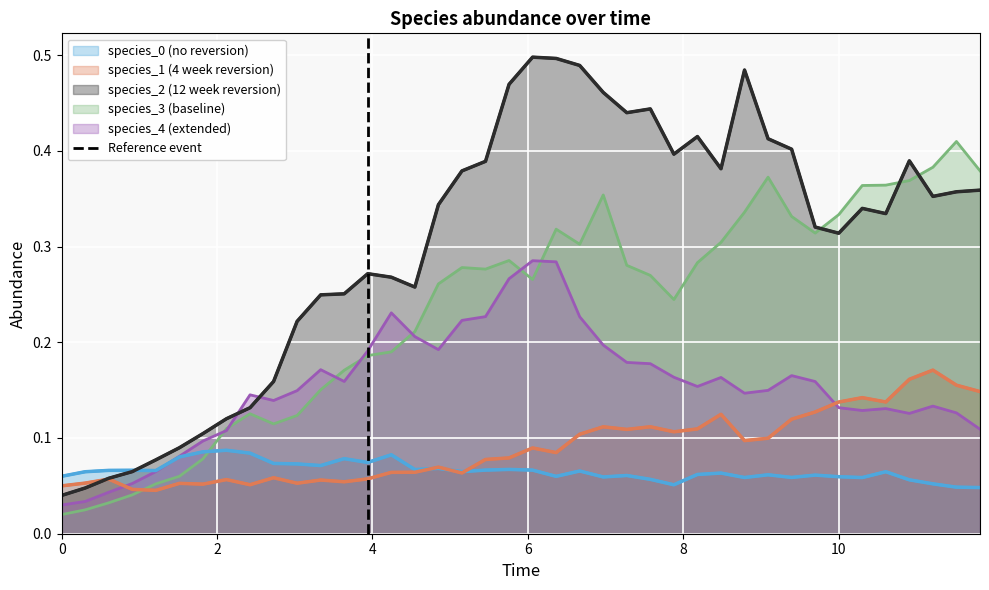

The species_0 (no reversion) series shows 0.0 at 0. True or false?

False